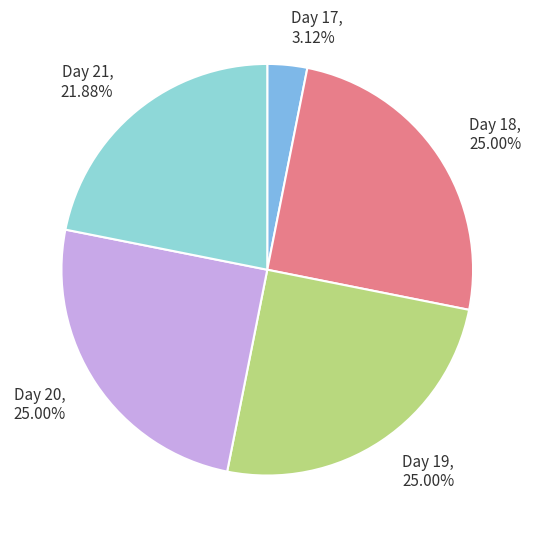

Count the number of slices in the pie.

5